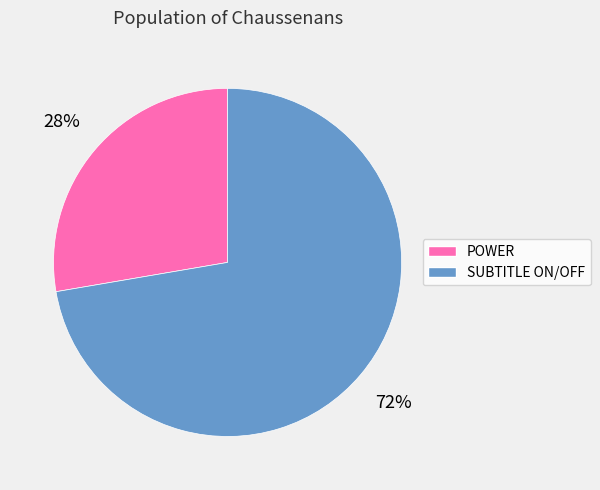

Approximately how many times larger is the value at SUBTITLE ON/OFF compared to POWER?

2.6